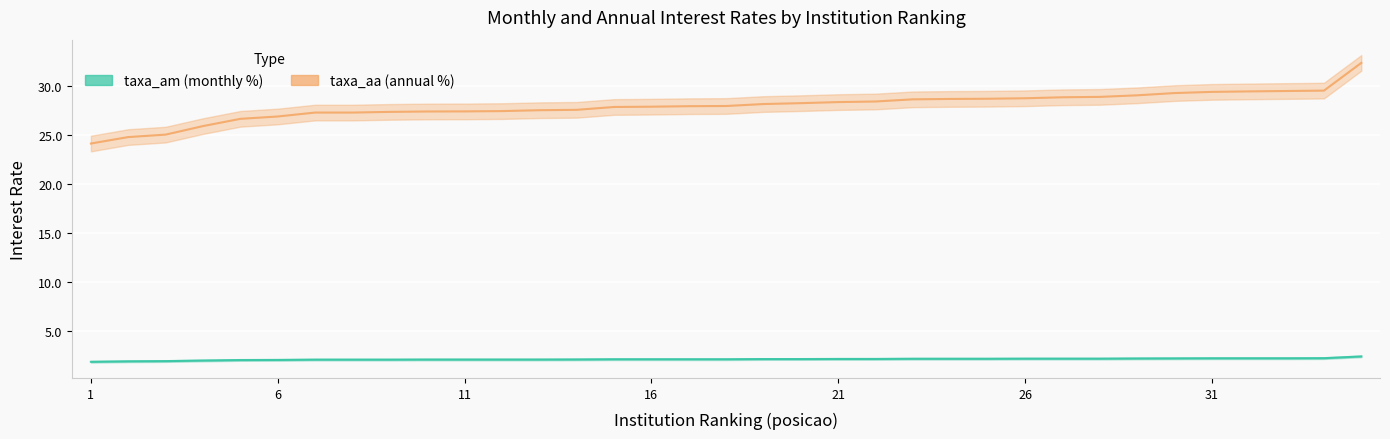

What is the highest value of the taxa_am series?

2.4